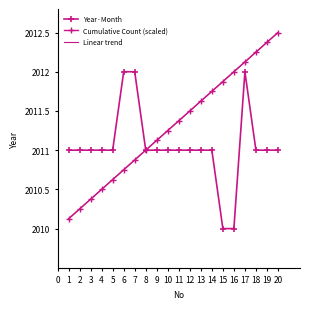

Is this an area chart (filled region under the line)?

No